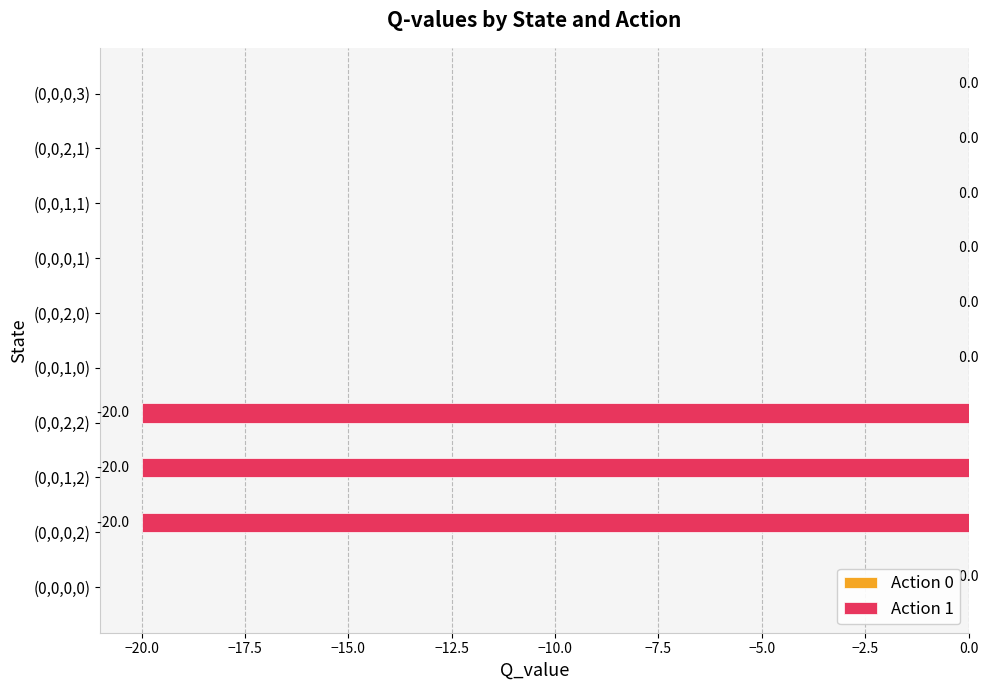

What is the sum of all values?

-60.0